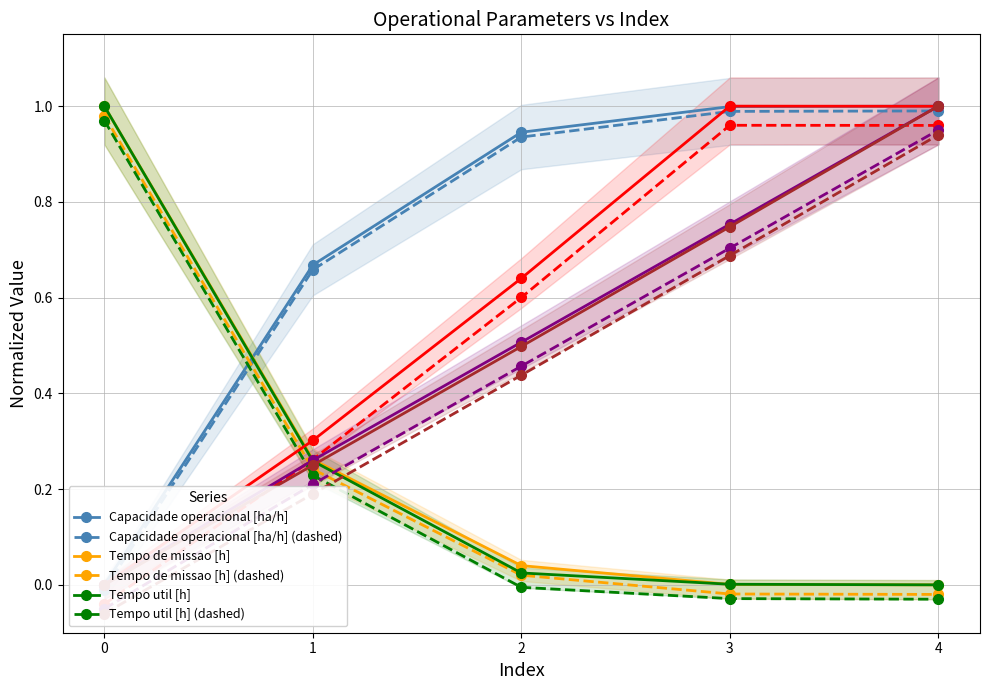

The value of Tempo util [h] at 1 is 0.4. True or false?

False